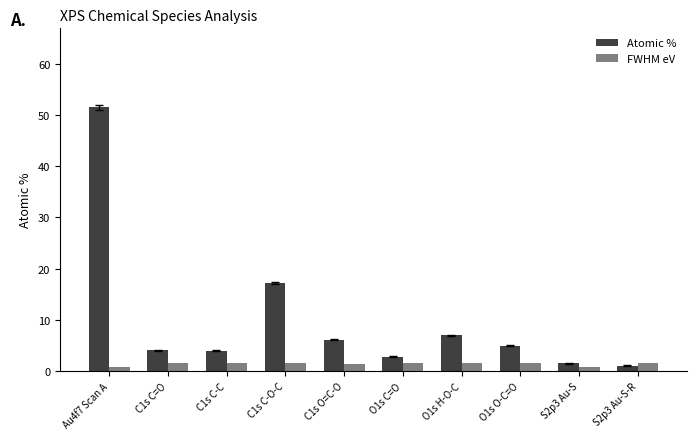

Which series has the largest range (max minus min)?

Atomic %